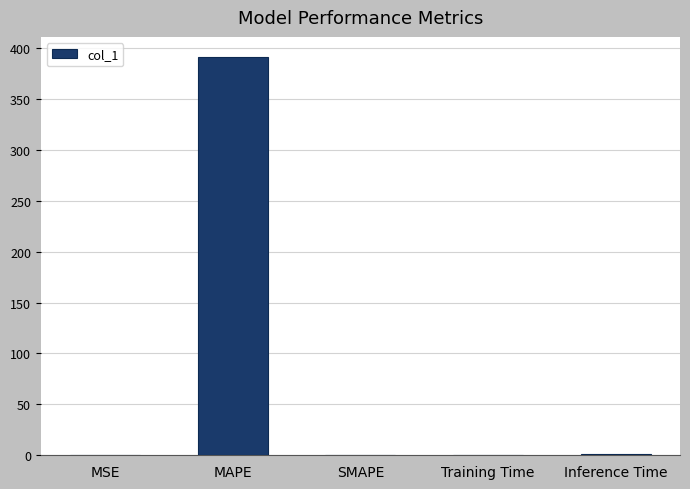

Between SMAPE and MAPE, which is larger?

MAPE